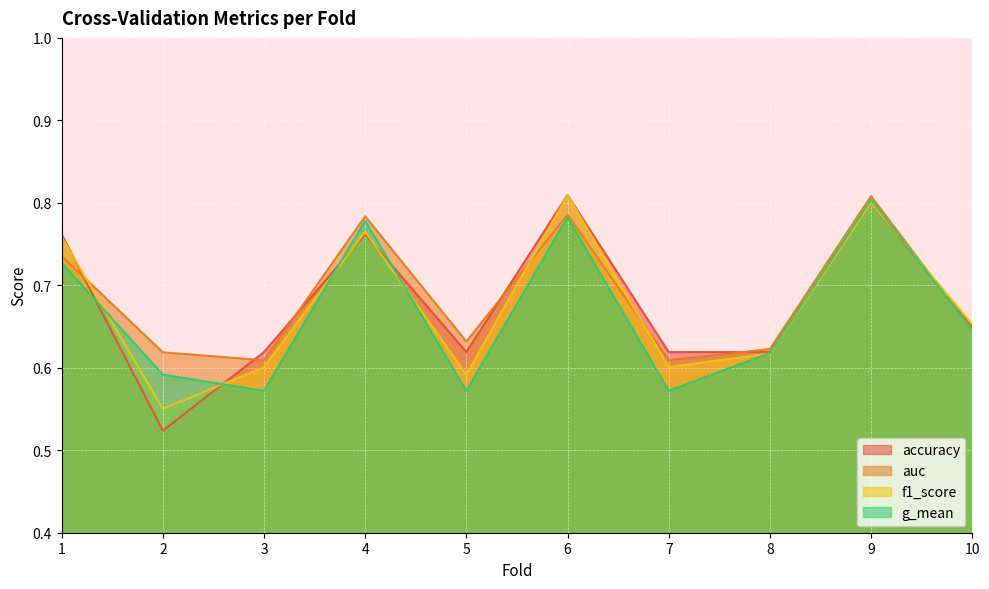

At which category does accuracy reach its first local peak?

4